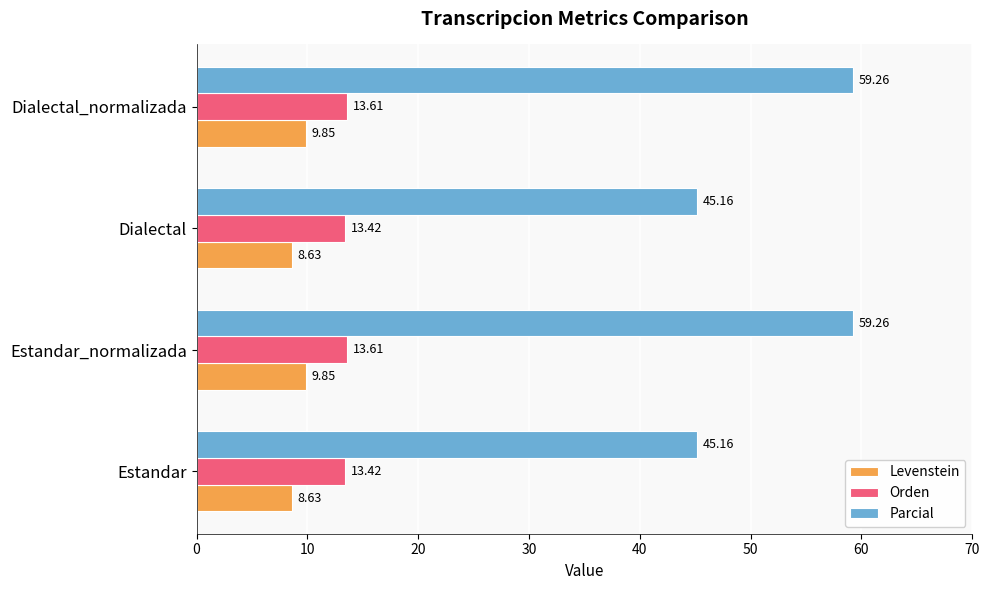

Which series has the largest total across all categories?

Parcial